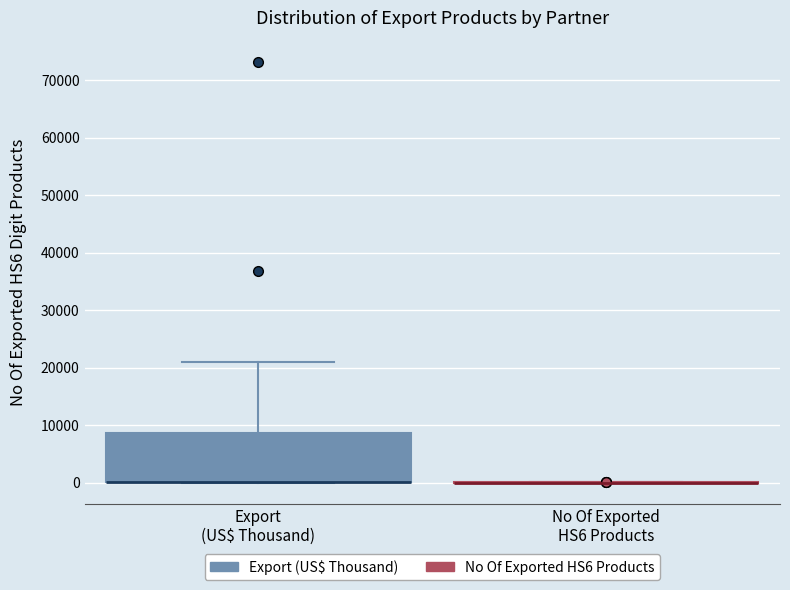

Reading left to right, read every box against the y-axis: the position of its median line, the range the box covers, and the ends of its whiskers. The values are not printed on the chart, so give them approximately, as read against the axis.

Export (US$ Thousand): median 0 (drawn on the box's lower edge), box 0 to 9000, whiskers 0 to 21000
No Of Exported HS6 Products: box collapsed to a line at 0, whiskers 0 to 0